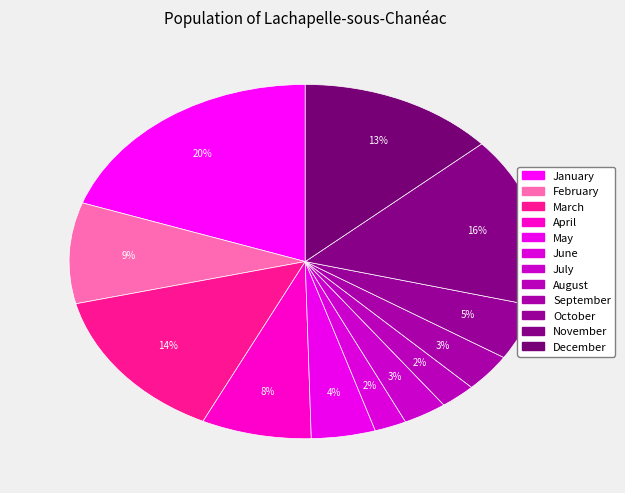

The April slice represents 14% of the pie. True or false?

False